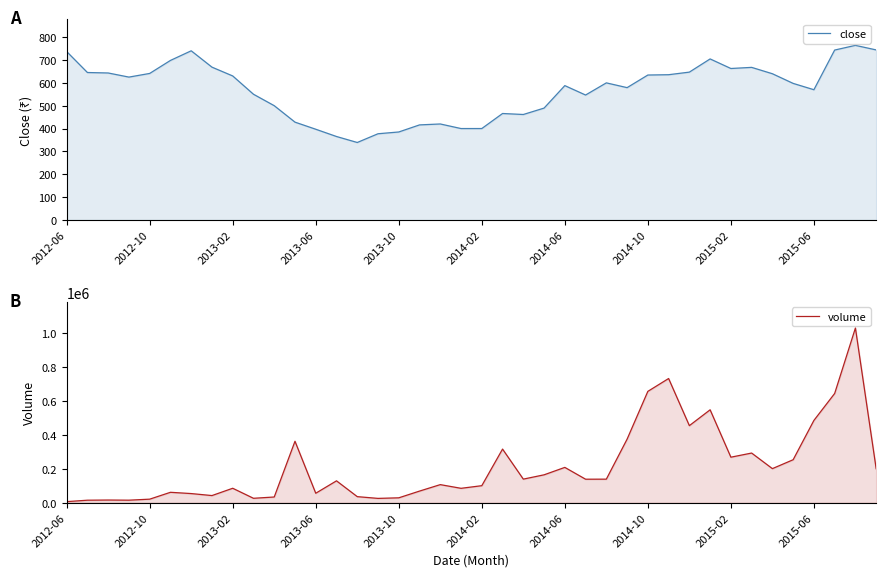

What is the sum of all volume values?

8592854.0